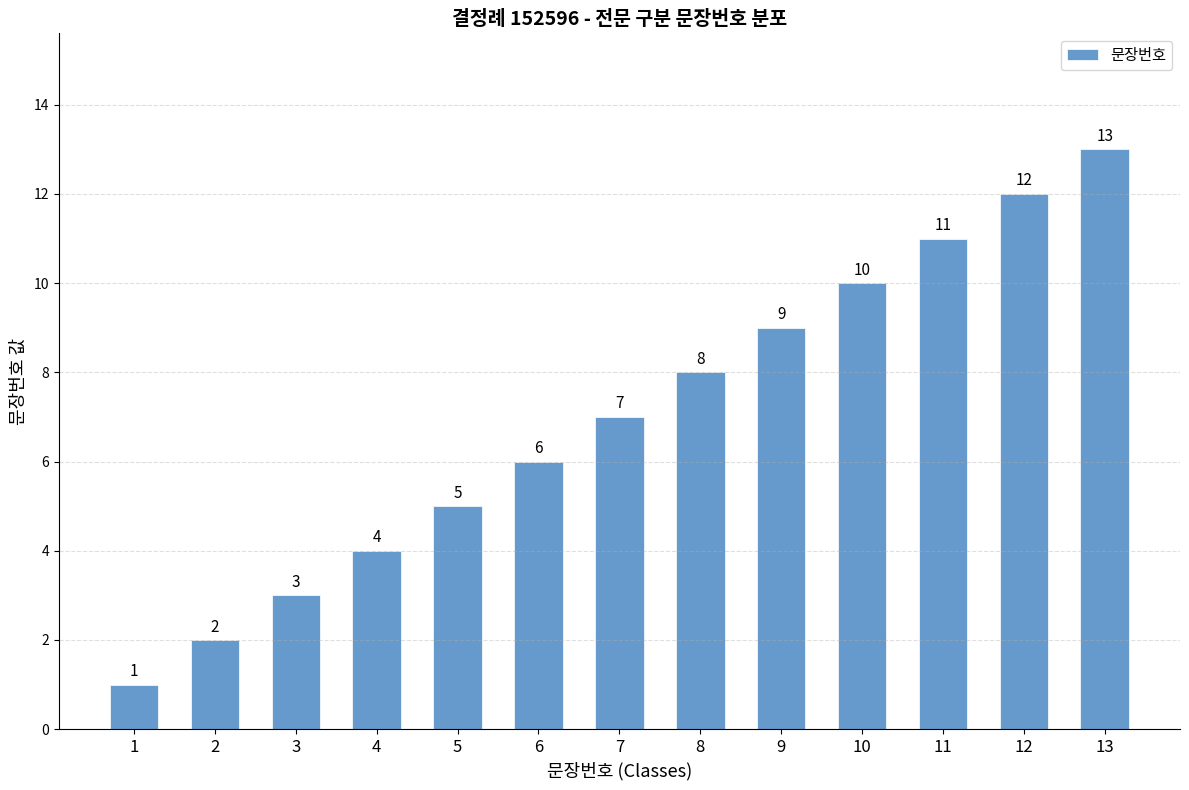

Which label corresponds to the largest value in the chart?

13